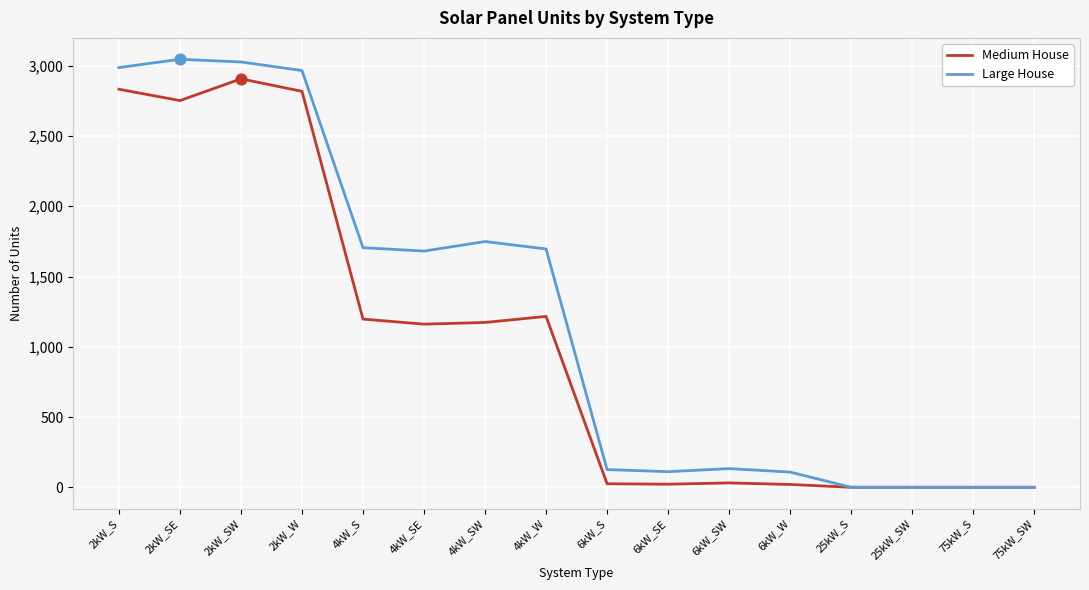

At which category is the sum across all series the highest?

2kW_SW